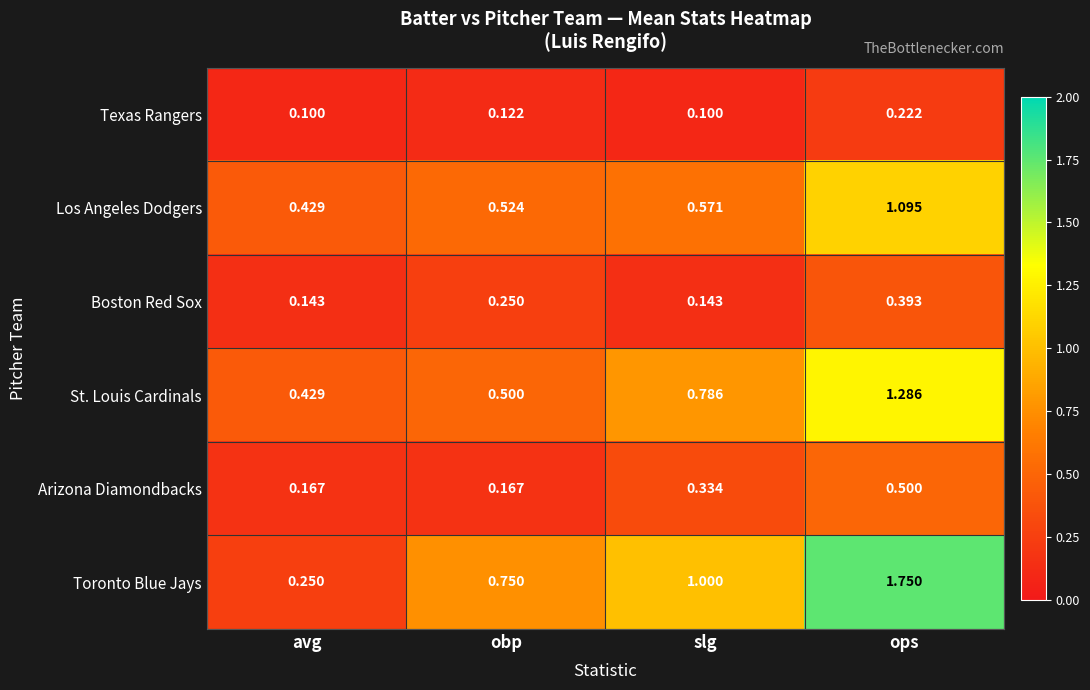

What is the smallest value displayed?

0.1